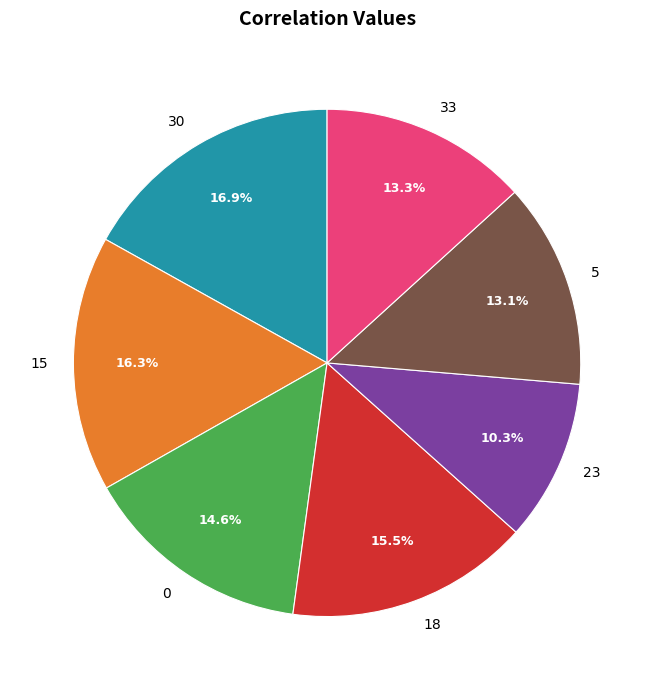

To the nearest percent, what is the combined percentage of 30 and 15?

33%